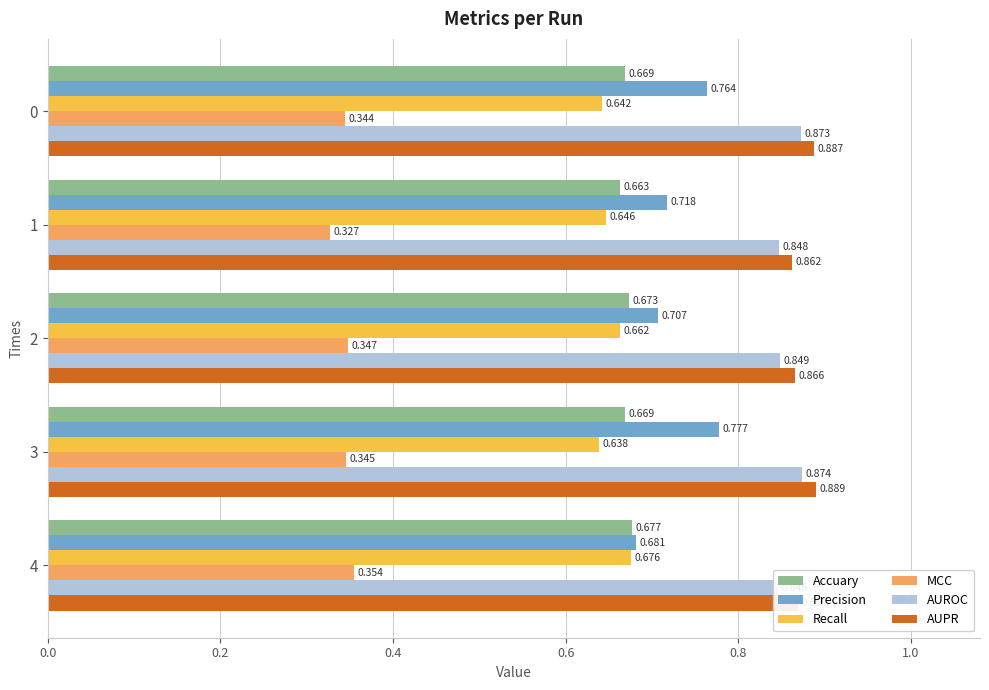

What is the sum of the AUPR values at 2 and 0?

1.8